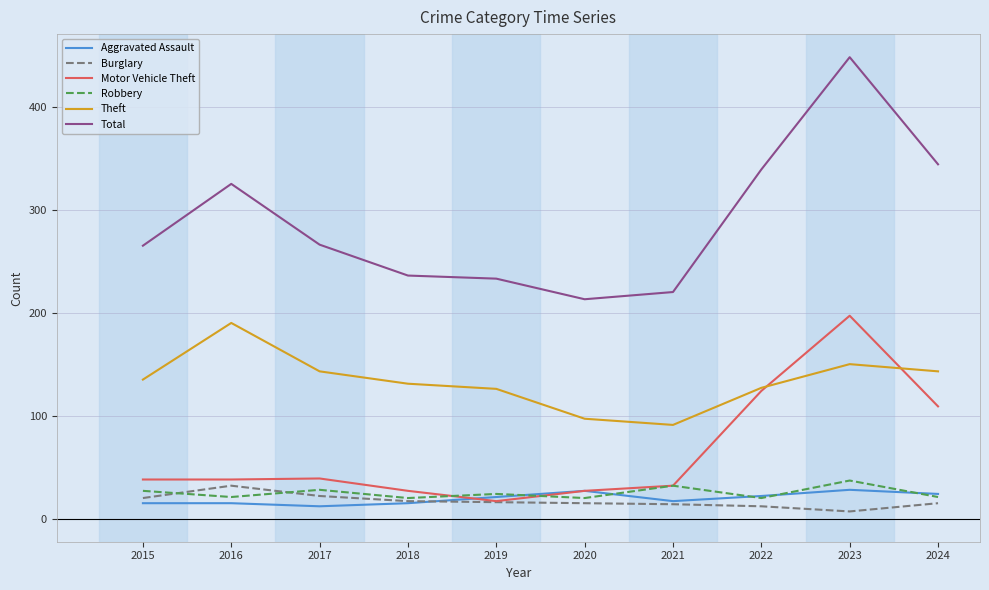

What is the smallest value displayed?

7